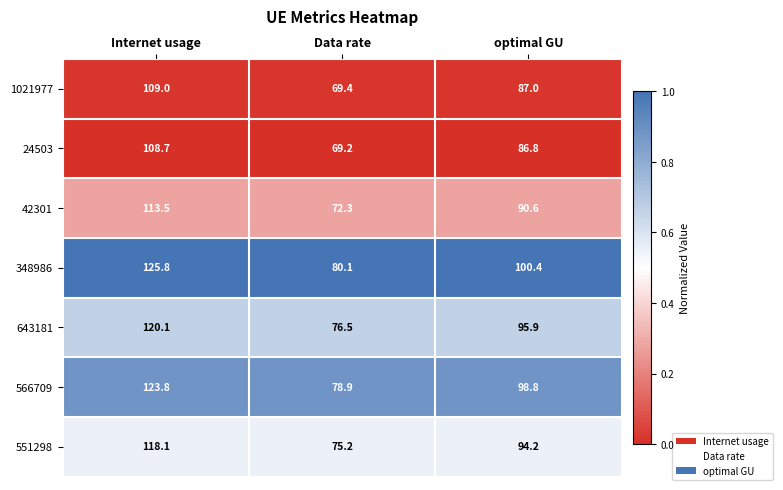

What is the difference between the highest and lowest values at optimal GU?

13.6